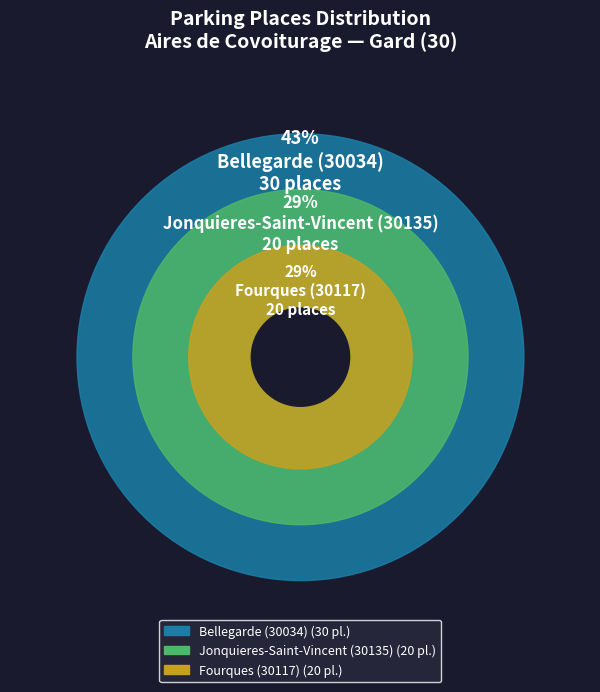

To the nearest percent, what percentage of the pie is Jonquieres-Saint-Vincent (30135)?

29%